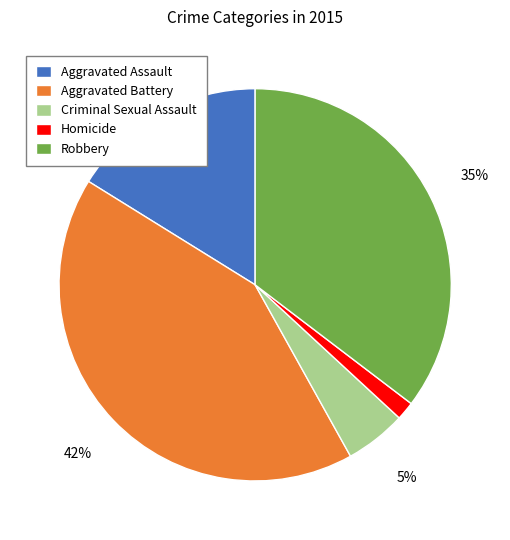

Rank the categories by value from lowest to highest.

Homicide, Criminal Sexual Assault, Aggravated Assault, Robbery, Aggravated Battery